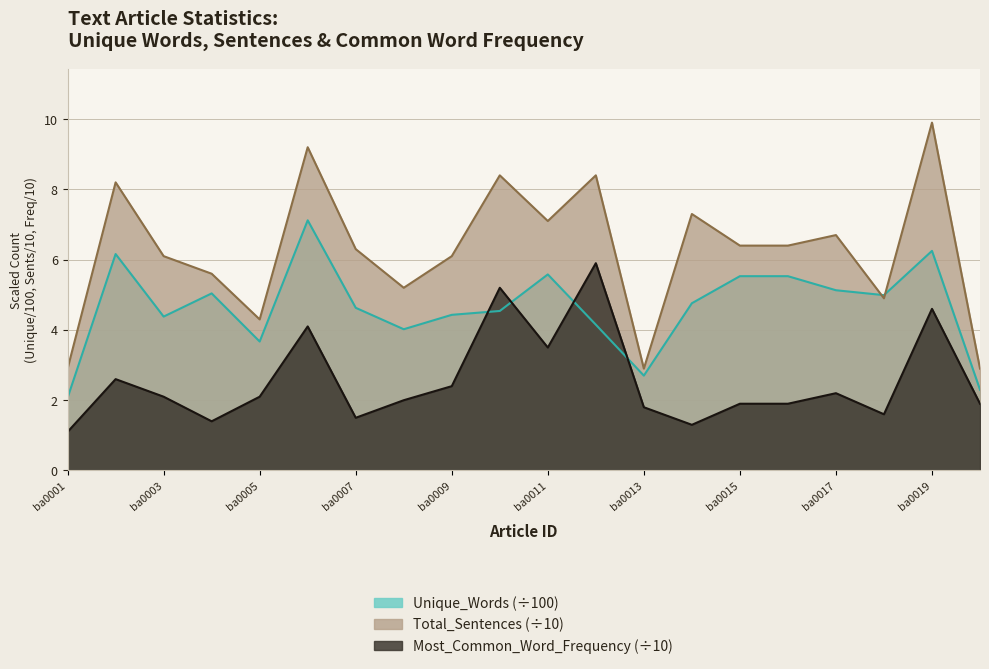

Which series ends up on top after the final intersection of Unique_Words and Total_Sentences?

Total_Sentences